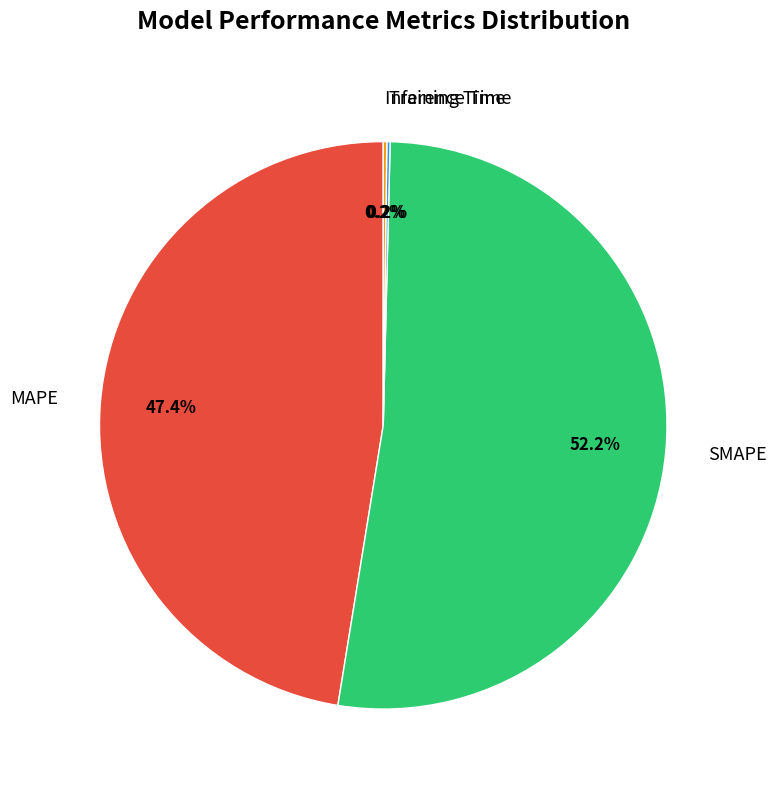

What percentage is NOT represented by MAPE?

52.6%